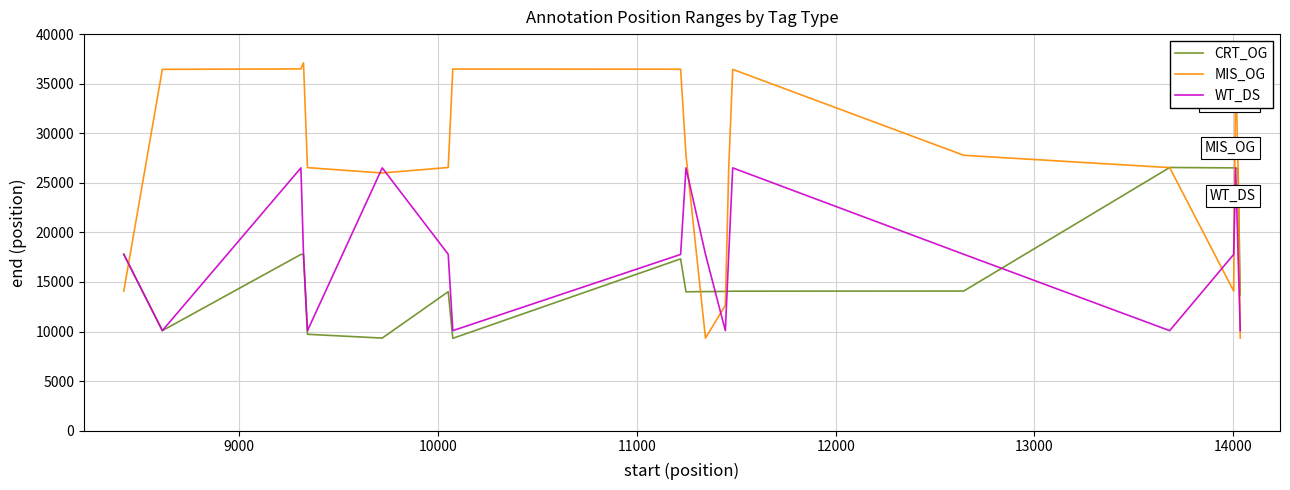

Which series has the largest range (max minus min)?

MIS_OG